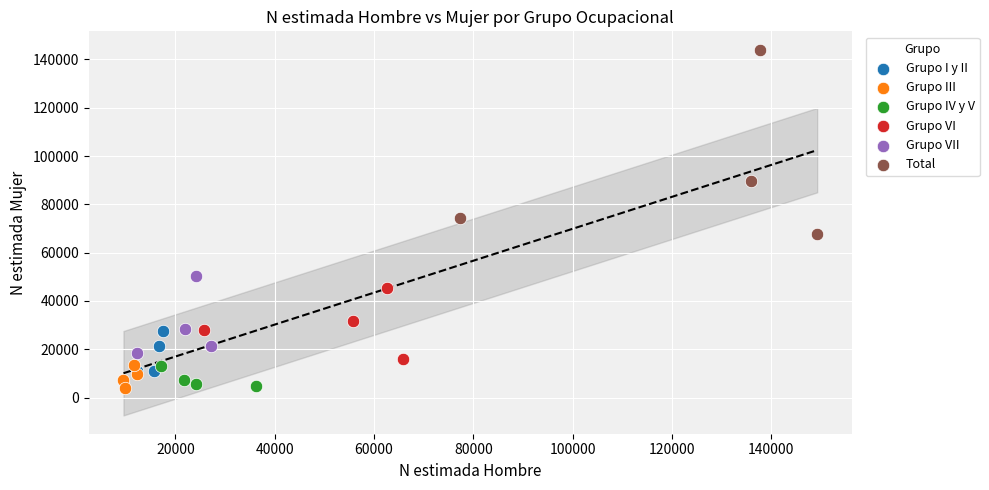

Which series reaches the maximum Y coordinate?

Total